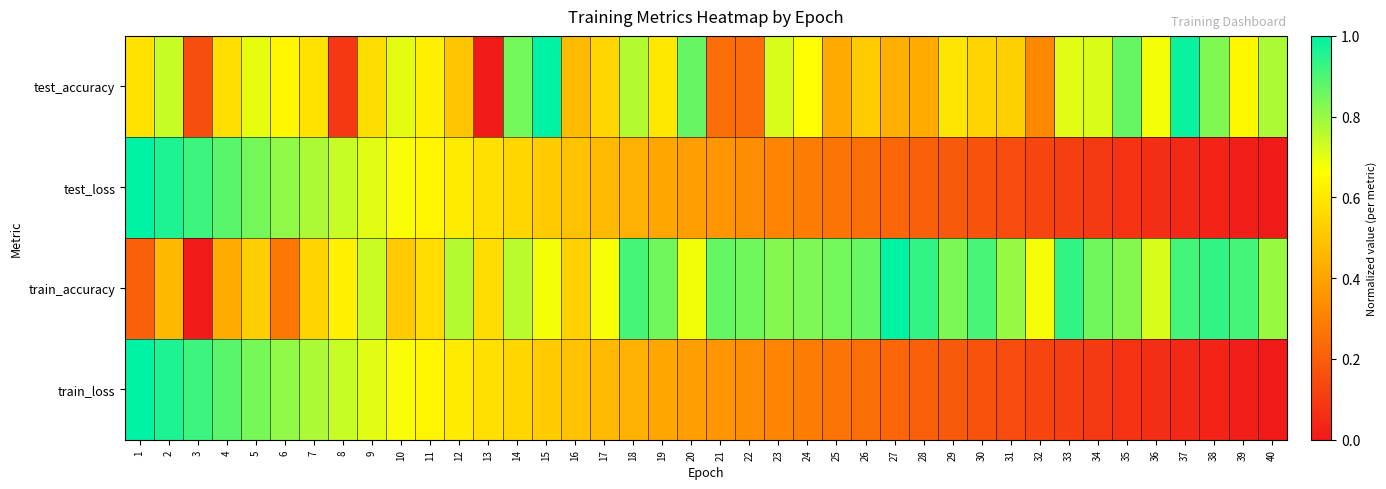

Reading left to right, transcribe all the data shown in this chart.

test_accuracy: 1=0.6	2=0.7	3=0.2	4=0.6	5=0.7	6=0.6	7=0.6	8=0.1	9=0.6	10=0.7	11=0.6	12=0.5	13=0.0	14=0.8	15=1.0	16=0.5	17=0.6	18=0.8	19=0.6	20=0.9	21=0.2	22=0.2	23=0.7	24=0.7	25=0.4	26=0.5	27=0.4	28=0.4	29=0.6	30=0.5	31=0.5	32=0.3	33=0.7	34=0.7	35=0.9	36=0.7	37=1.0	38=0.8	39=0.6	40=0.8
test_loss: 1=1.0	2=1.0	3=0.9	4=0.9	5=0.8	6=0.8	7=0.8	8=0.7	9=0.7	10=0.7	11=0.6	12=0.6	13=0.6	14=0.5	15=0.5	16=0.5	17=0.5	18=0.4	19=0.4	20=0.4	21=0.4	22=0.3	23=0.3	24=0.3	25=0.3	26=0.2	27=0.2	28=0.2	29=0.2	30=0.2	31=0.1	32=0.1	33=0.1	34=0.1	35=0.1	36=0.1	37=0.0	38=0.0	39=0.0	40=0.0
train_accuracy: 1=0.2	2=0.5	3=0.0	4=0.4	5=0.5	6=0.3	7=0.5	8=0.6	9=0.7	10=0.5	11=0.6	12=0.8	13=0.6	14=0.8	15=0.7	16=0.5	17=0.7	18=0.9	19=0.9	20=0.7	21=0.9	22=0.9	23=0.8	24=0.8	25=0.8	26=0.9	27=1.0	28=0.9	29=0.8	30=0.9	31=0.8	32=0.7	33=0.9	34=0.9	35=0.8	36=0.7	37=0.9	38=0.9	39=0.9	40=0.8
train_loss: 1=1.0	2=1.0	3=0.9	4=0.9	5=0.8	6=0.8	7=0.8	8=0.7	9=0.7	10=0.7	11=0.6	12=0.6	13=0.6	14=0.5	15=0.5	16=0.5	17=0.5	18=0.4	19=0.4	20=0.4	21=0.4	22=0.3	23=0.3	24=0.3	25=0.3	26=0.2	27=0.2	28=0.2	29=0.2	30=0.2	31=0.1	32=0.1	33=0.1	34=0.1	35=0.1	36=0.1	37=0.0	38=0.0	39=0.0	40=0.0